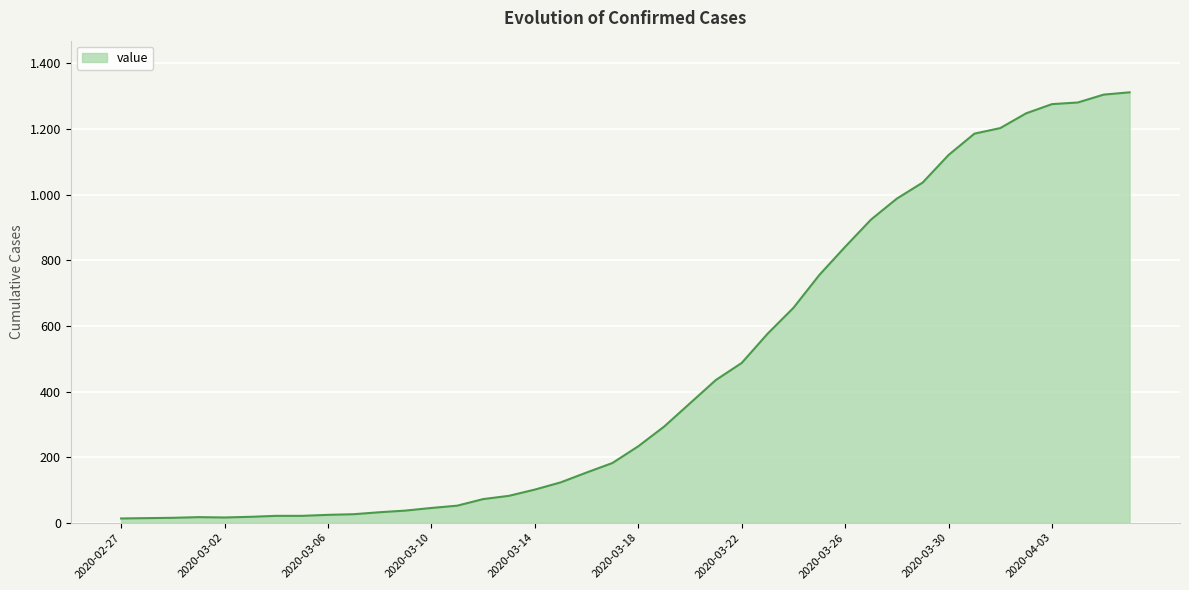

Does the chart display data point markers on the line(s)?

No